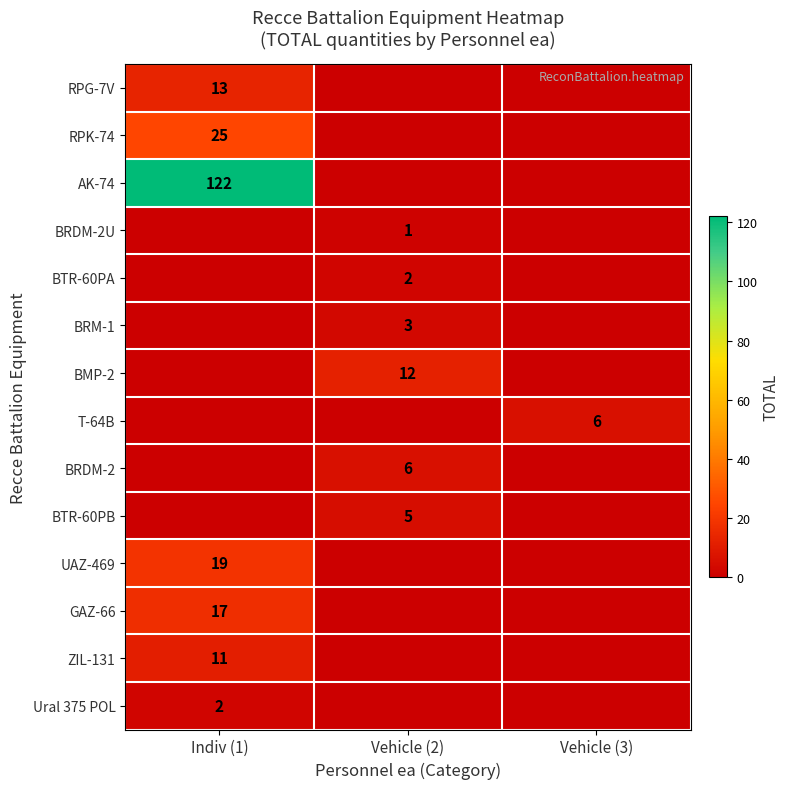

The RPG-7V series shows 21 at Indiv (1). True or false?

False